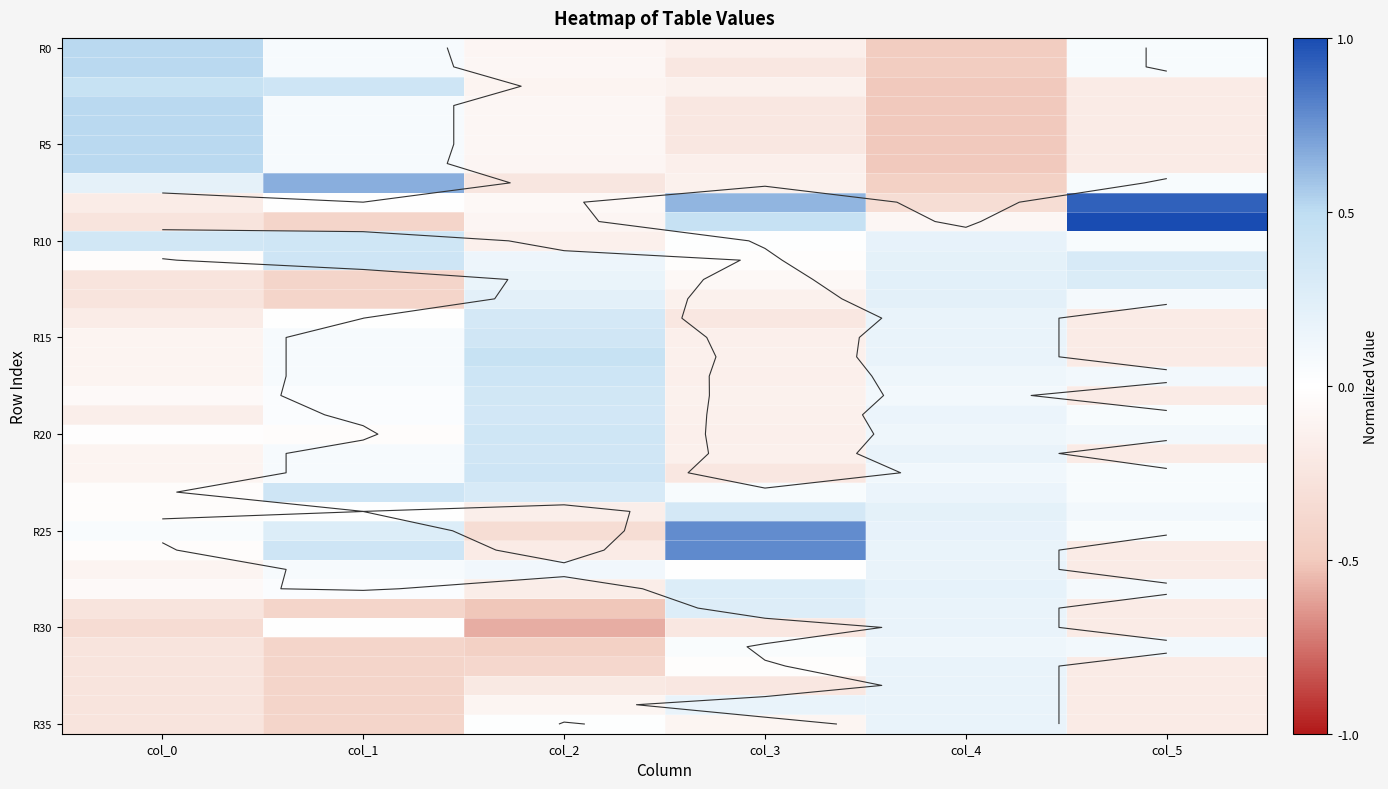

Which label corresponds to the largest value in the chart?

col_5